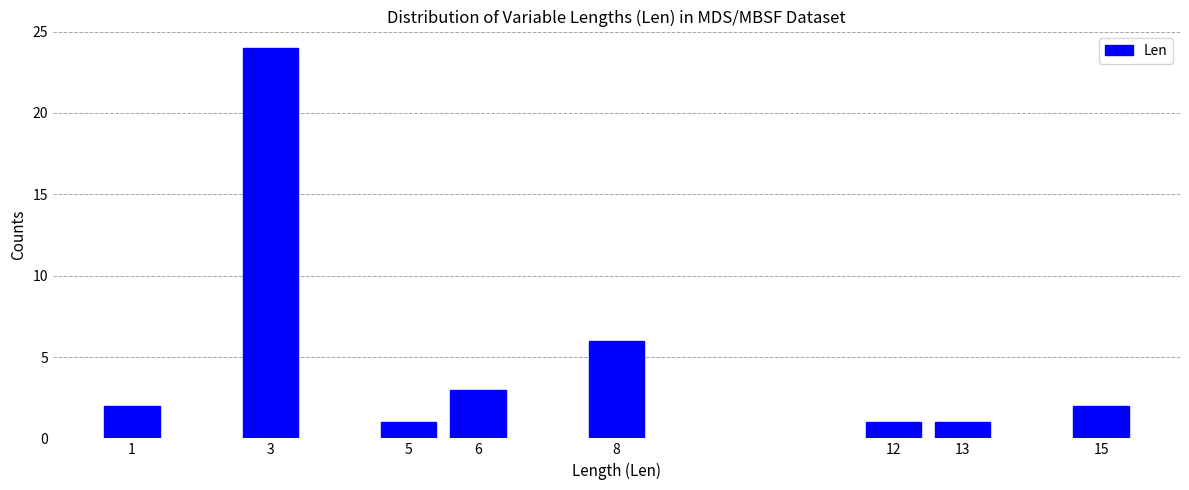

Reading left to right, list all the values displayed in this chart.

2	24	1	3	6	1	1	2